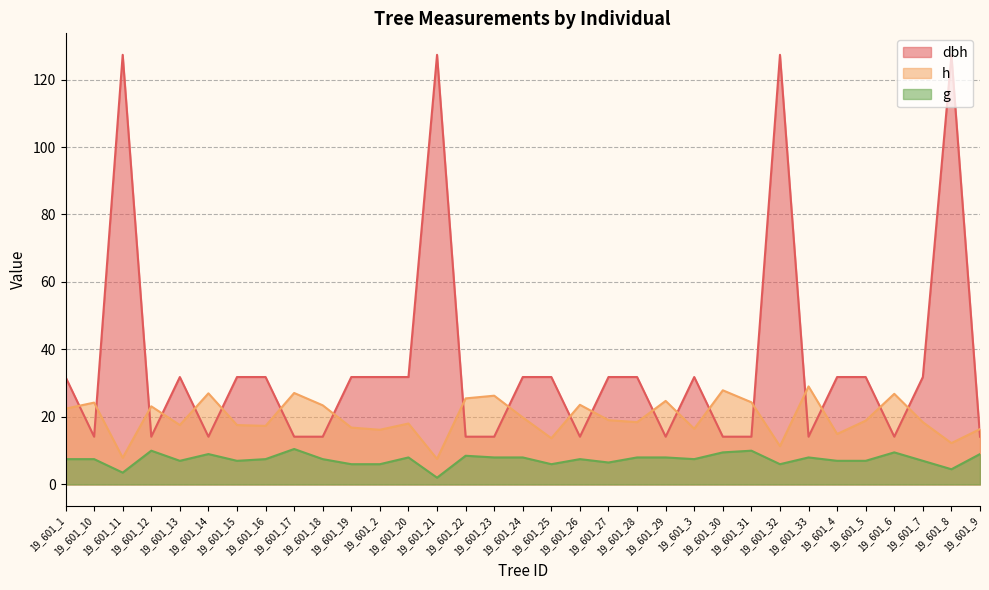

What is the spread (max minus min) of values at 19_601_16?

24.3